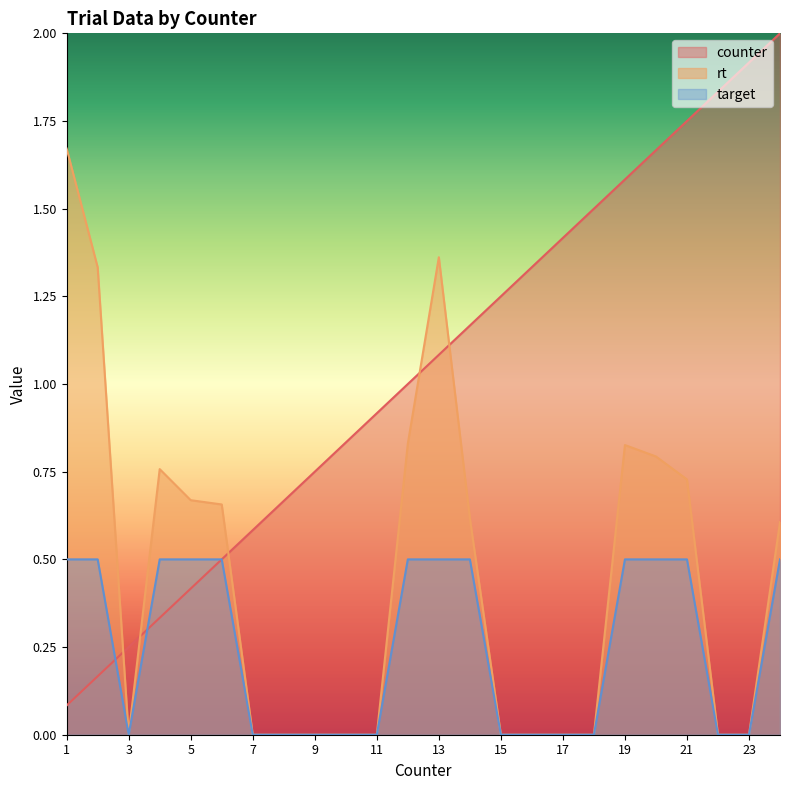

Rank the series at 5 from highest to lowest value.

rt, target, counter